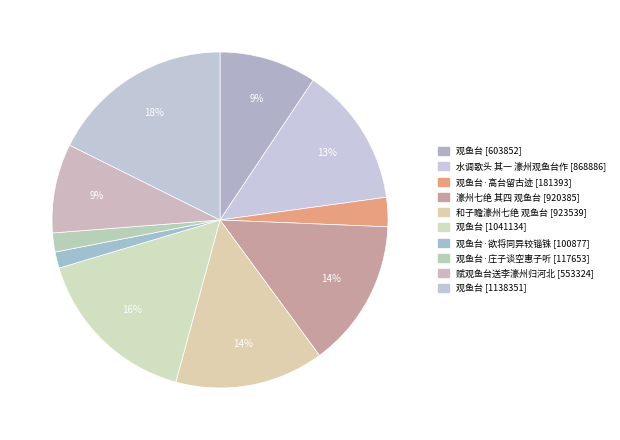

How many slices are in this pie chart?

10